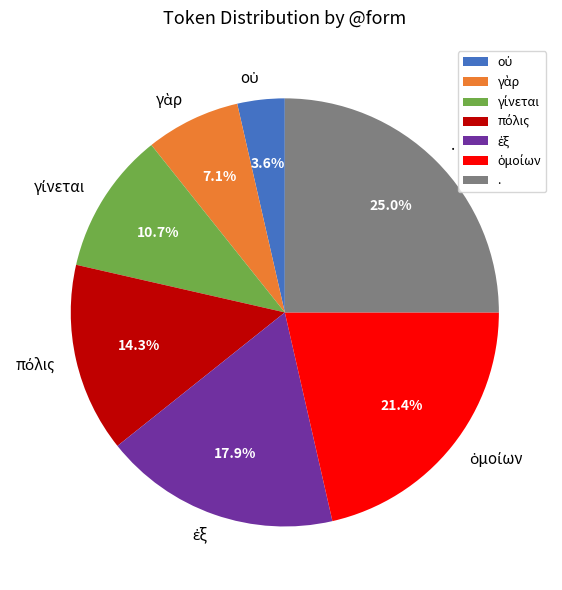

Which slice is the largest?

.